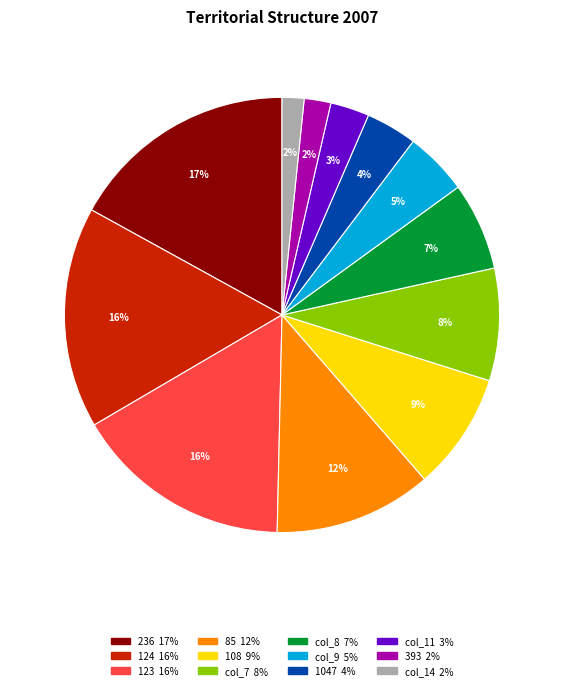

To the nearest percent, what is the difference between the largest and smallest slice percentages?

15%